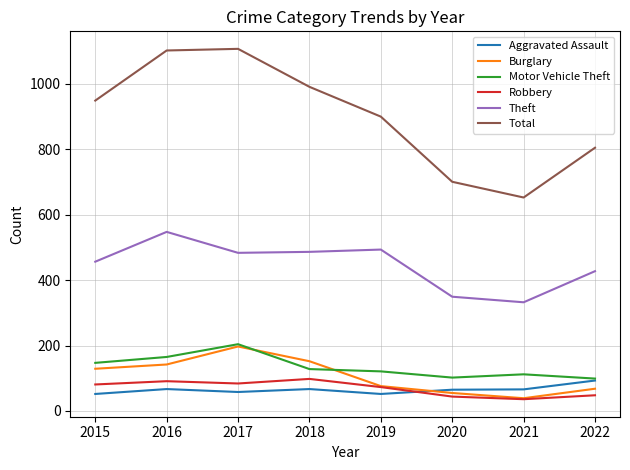

Which series has the largest total across all categories?

Total